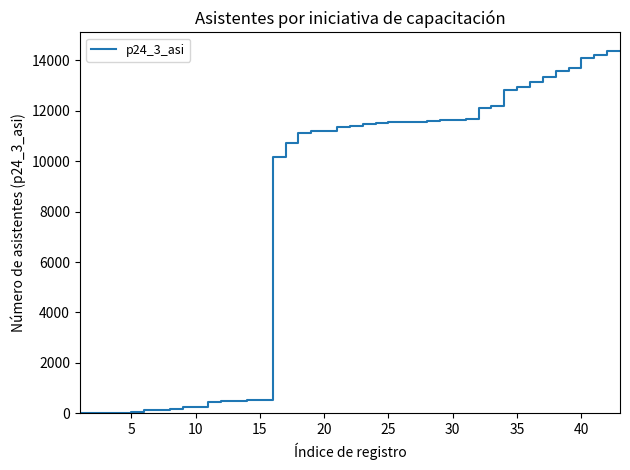

What is the maximum value shown in the chart?

14386